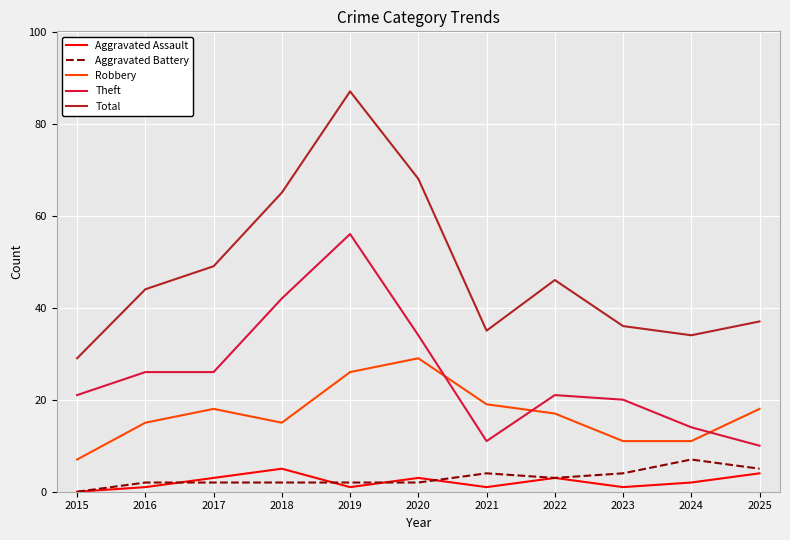

List the series in order of their peak value, highest first.

Total, Theft, Robbery, Aggravated Battery, Aggravated Assault